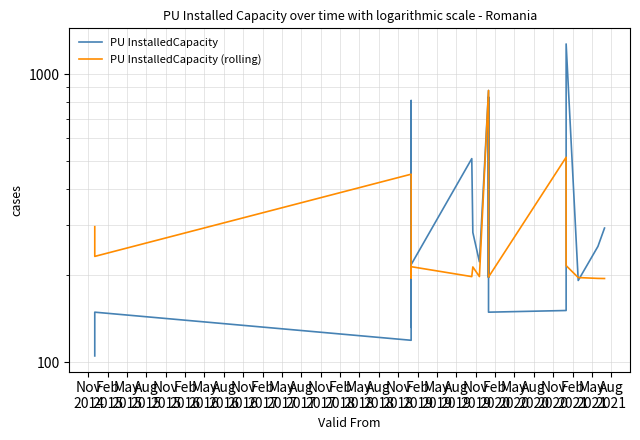

How many intersections are there between PU InstalledCapacity and PU InstalledCapacity (rolling)?

8